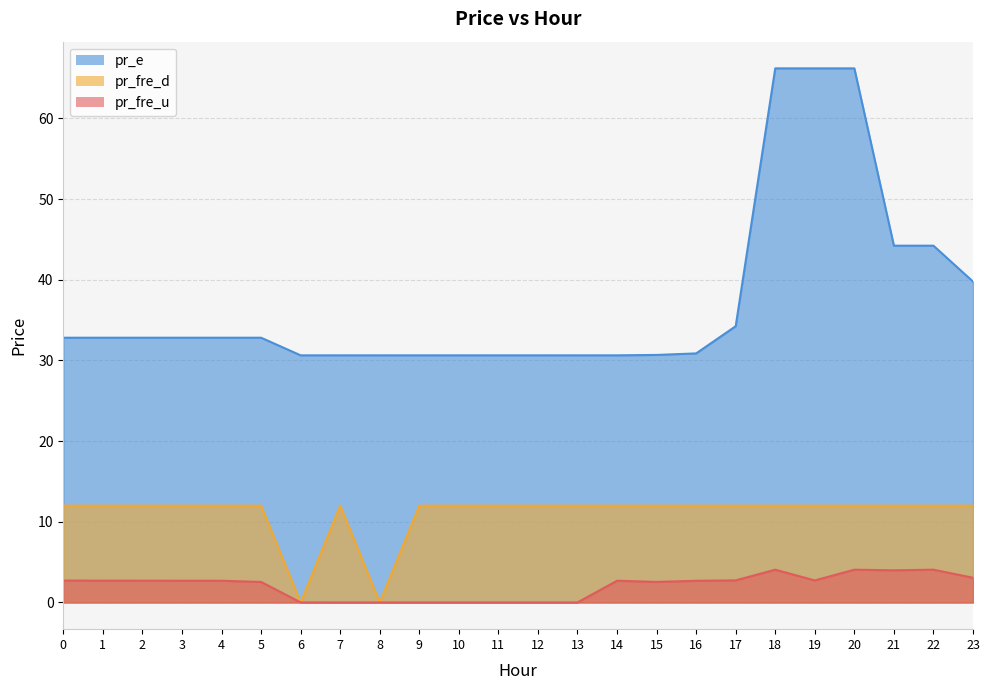

List the series in order of their peak value, lowest first.

pr_fre_u, pr_fre_d, pr_e